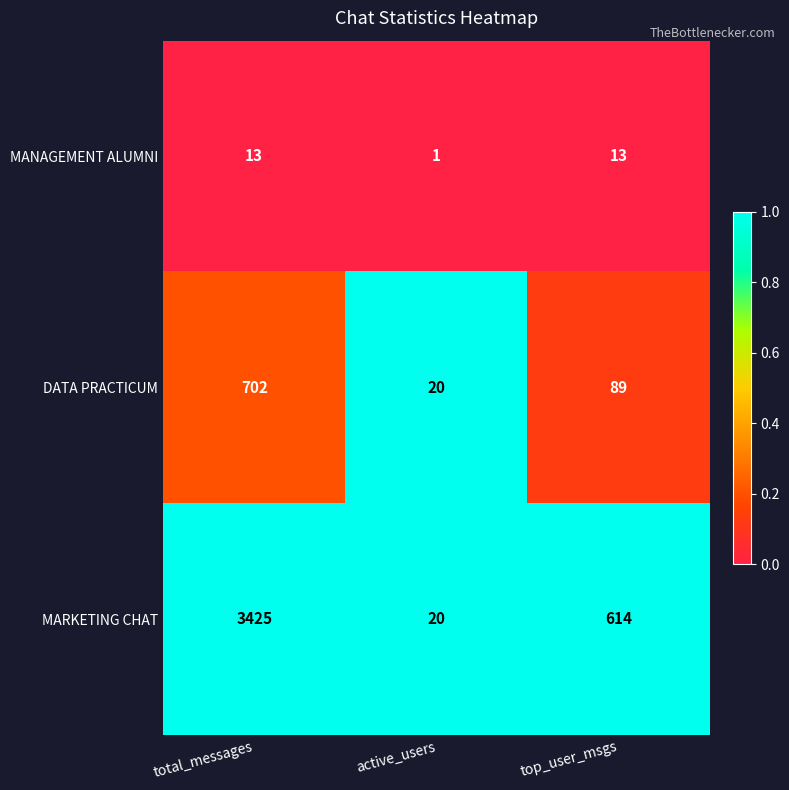

Which series has the largest total across all categories?

MARKETING CHAT